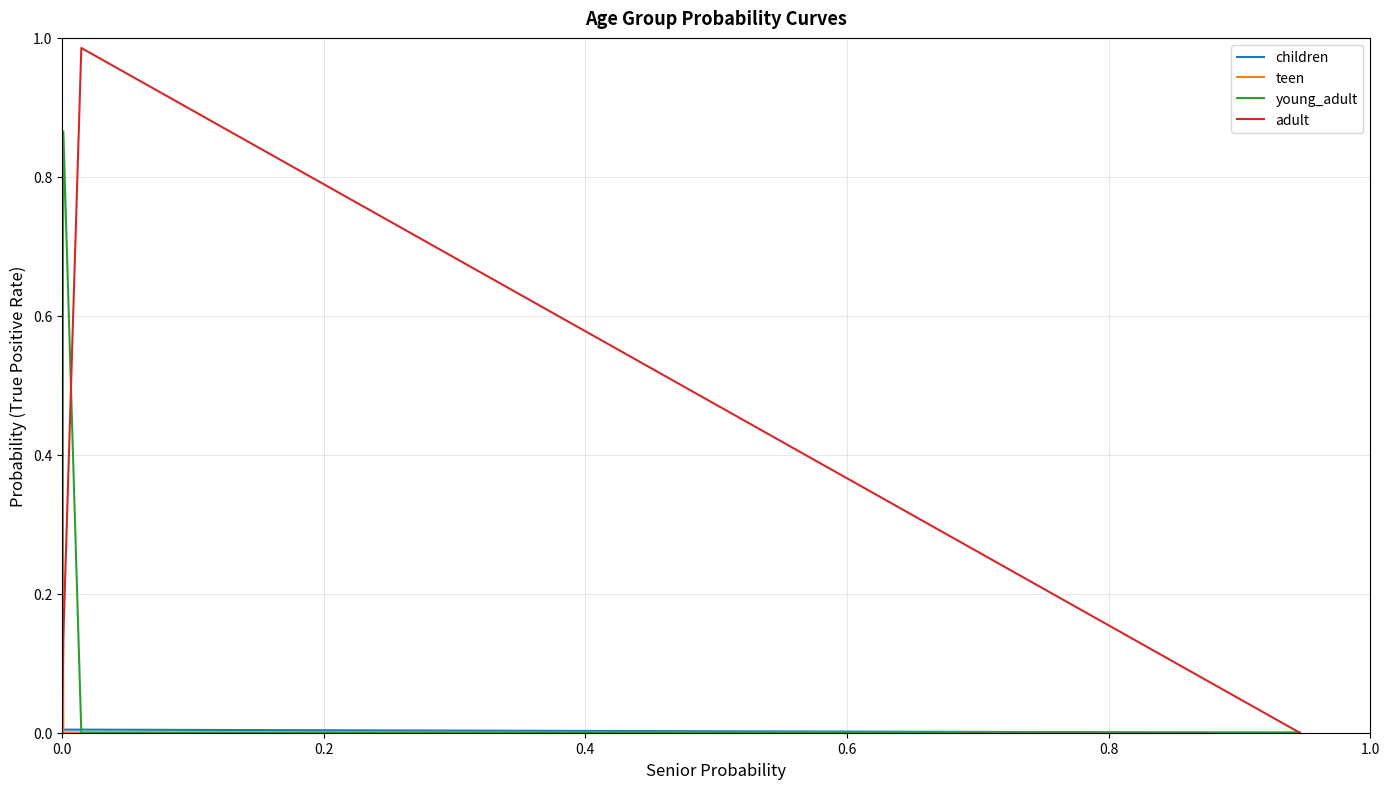

What are all the series names shown in the legend?

children, teen, young_adult, adult